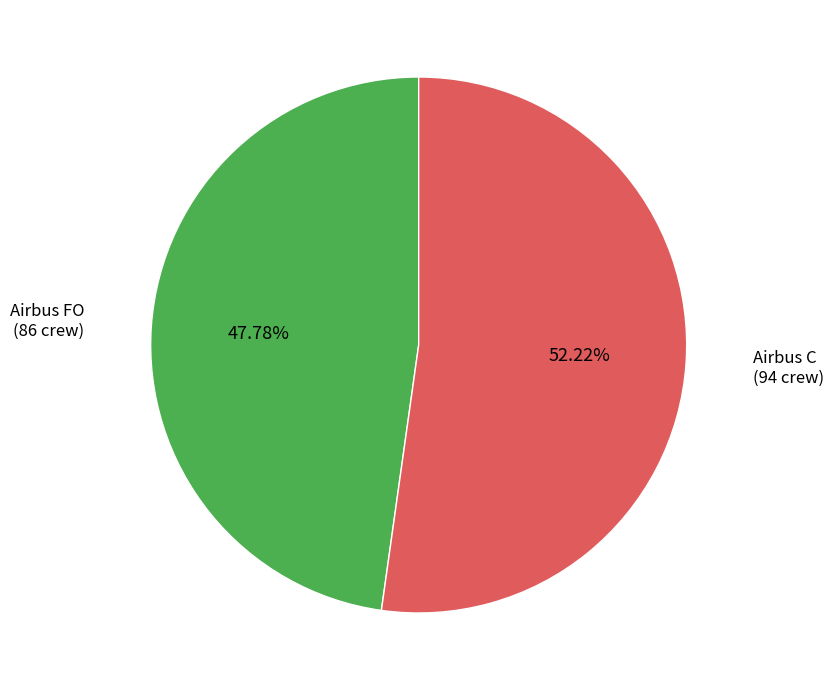

What portion of the pie excludes Airbus FO?

52.2%